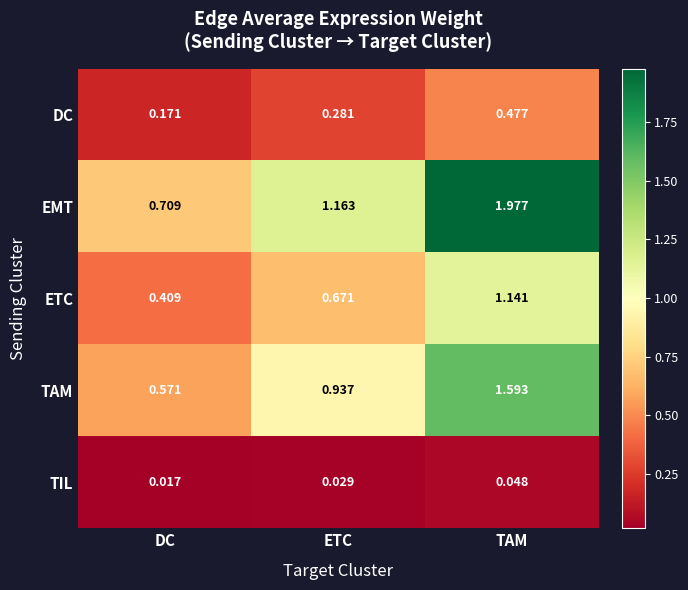

List the series in order of their peak value, highest first.

EMT, TAM, ETC, DC, TIL